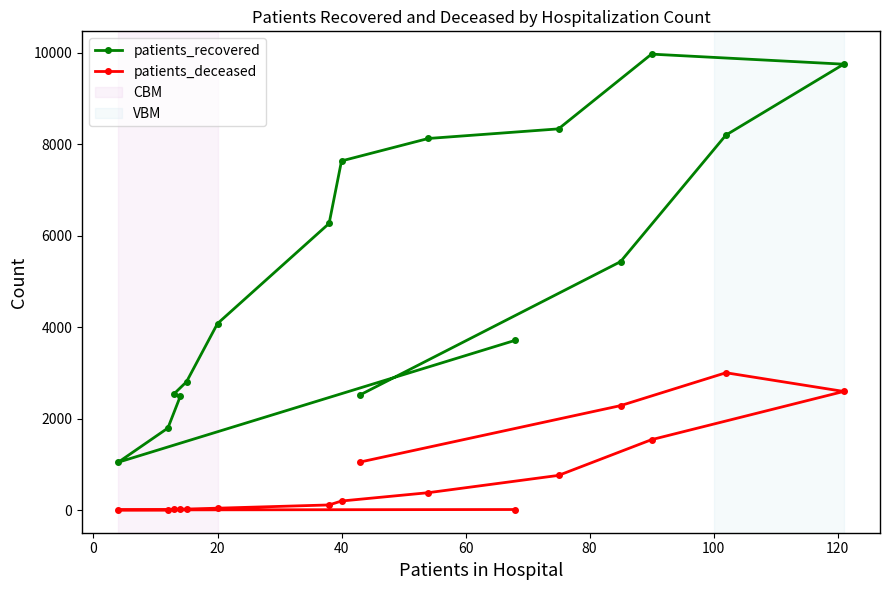

At how many categories does at least one series exceed 3242?

10